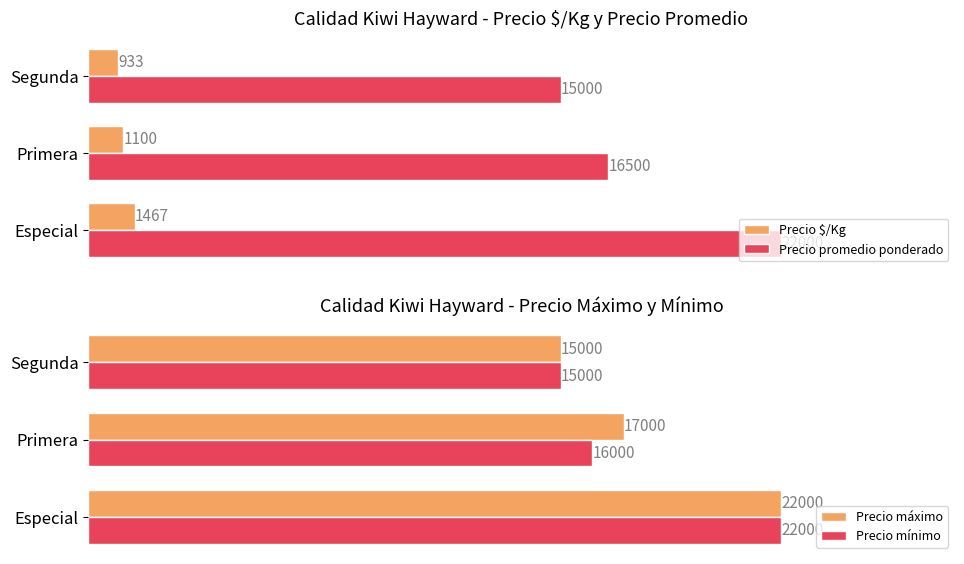

At which label is Precio promedio ponderado closest to 18500?

Primera